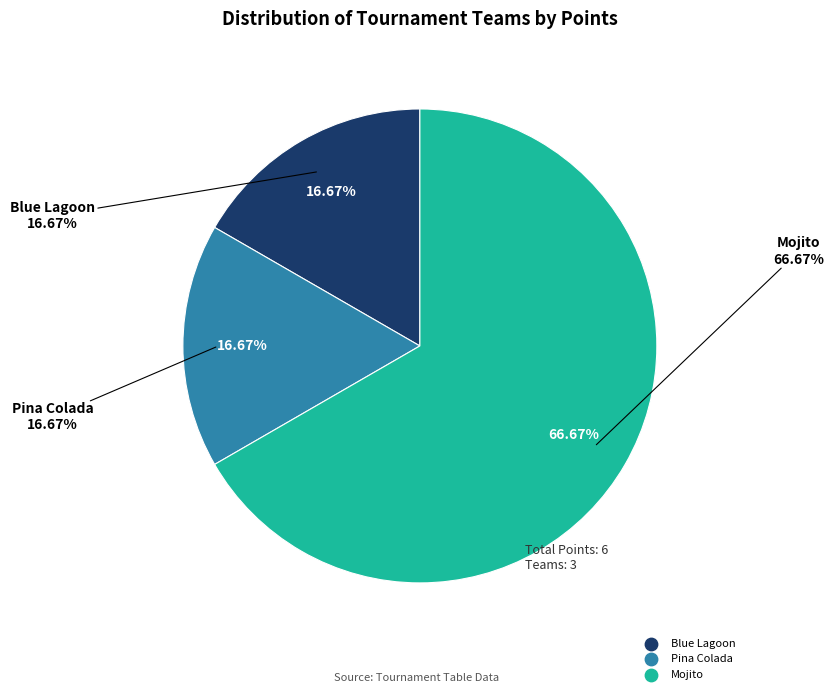

Which has a higher value, Blue Lagoon or Pina Colada?

Blue Lagoon